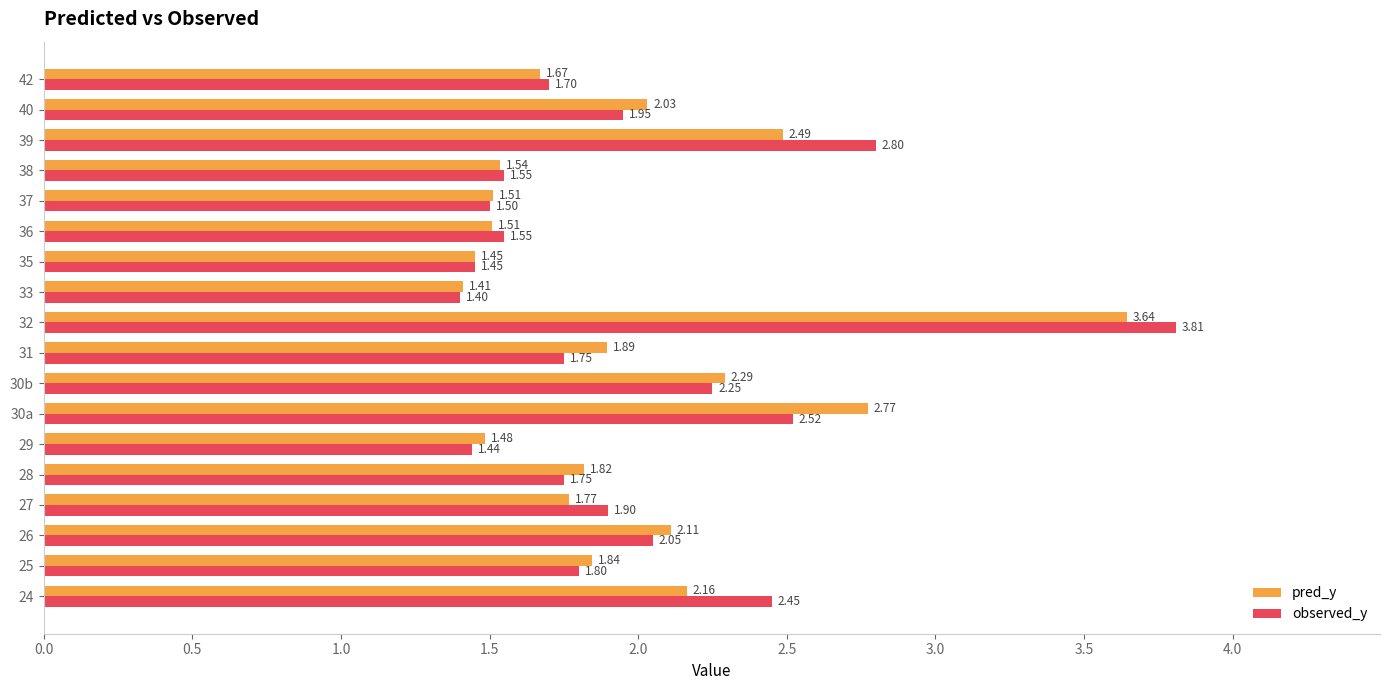

List the series in order of their overall mean, highest first.

observed_y, pred_y